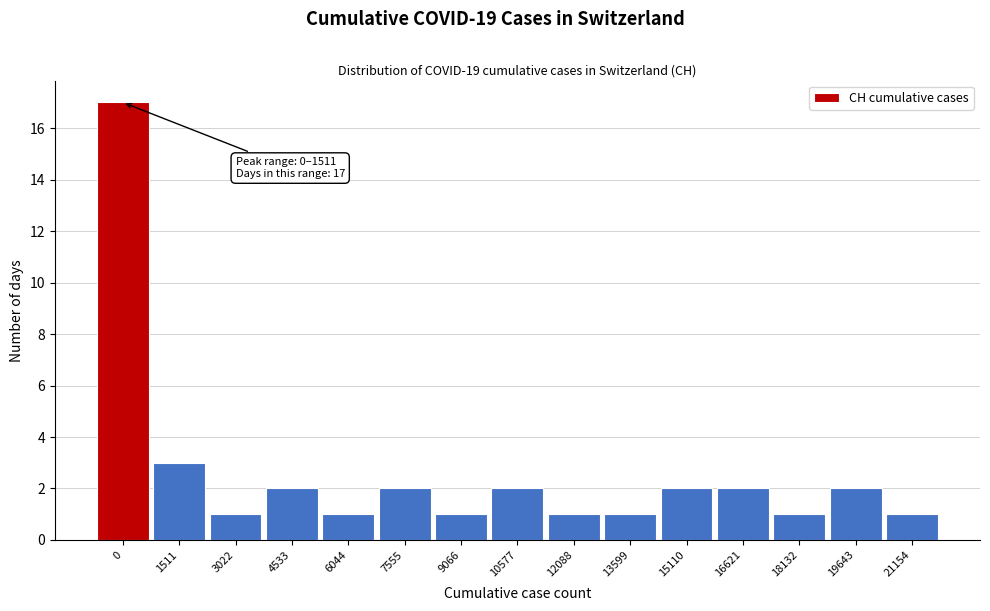

Reading right to left, transcribe all the data shown in this chart.

21154=1	19643=2	18132=1	16621=2	15110=2	13599=1	12088=1	10577=2	9066=1	7555=2	6044=1	4533=2	3022=1	1511=3	0=17